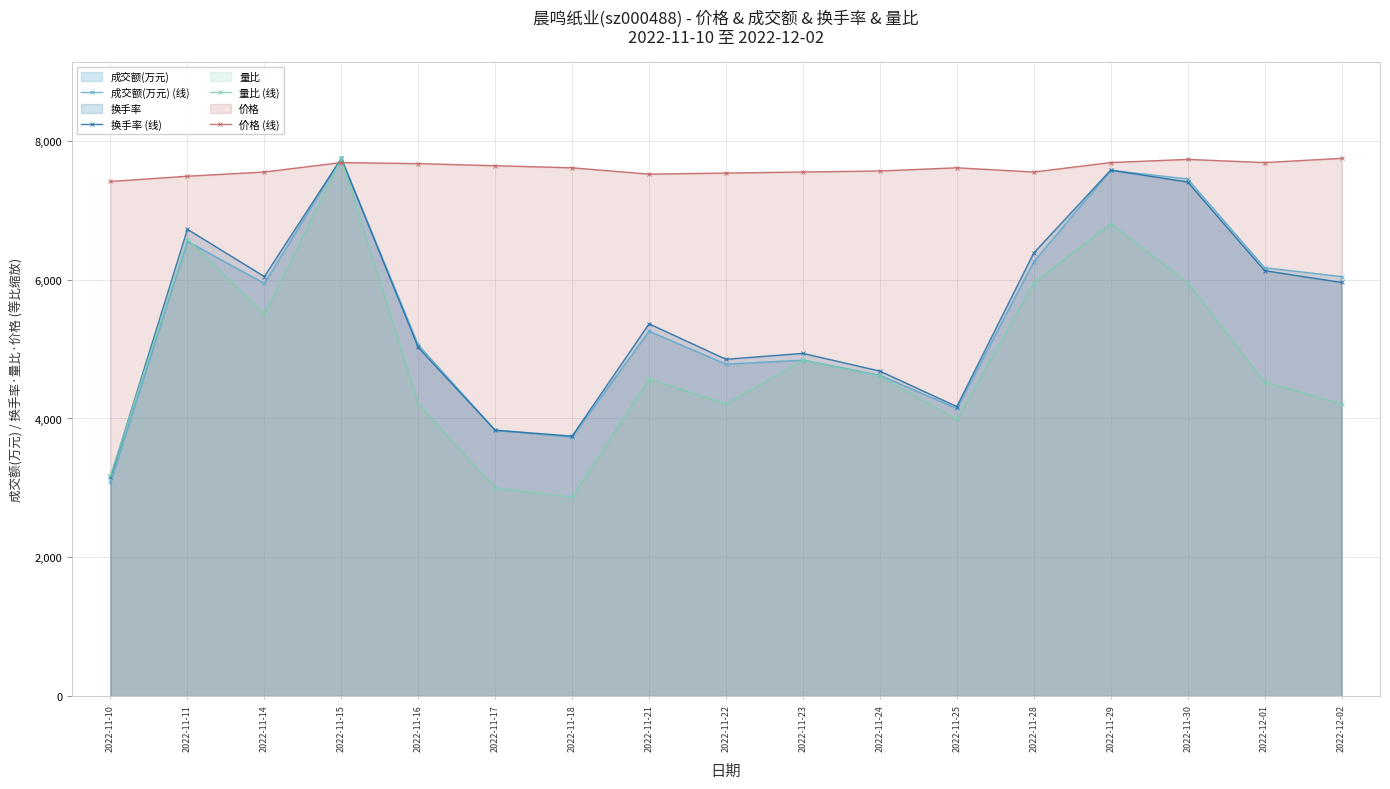

At which label does 成交额(万元) (线) reach its minimum?

2022-11-10